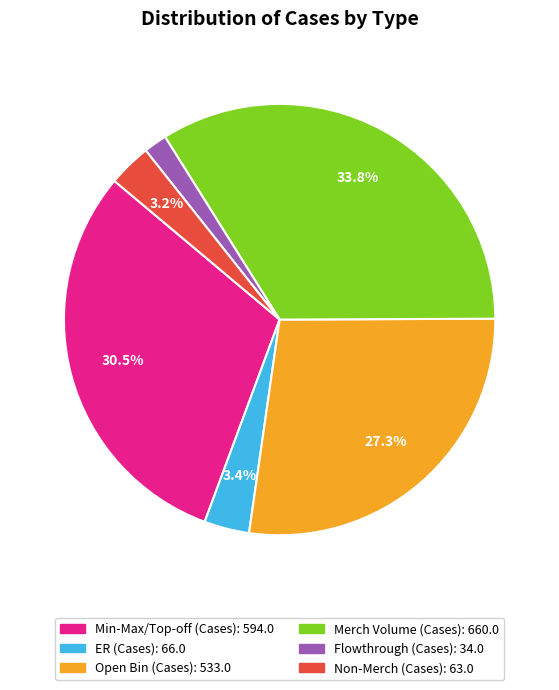

Is there any slice that represents more than half of the pie?

No